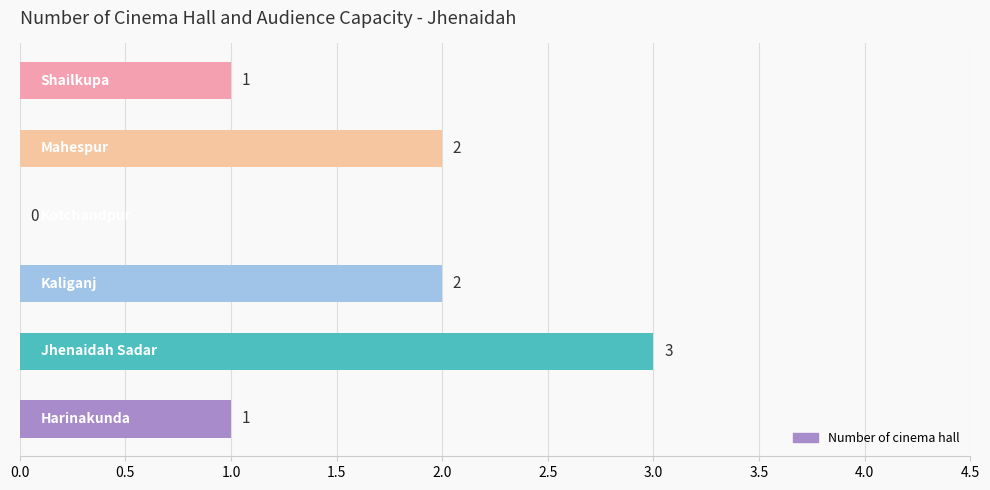

Are the bars horizontal?

Yes